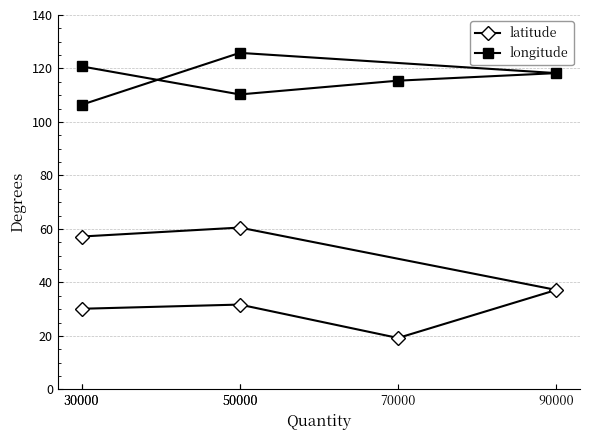

How many data points in latitude are less than 37?

3